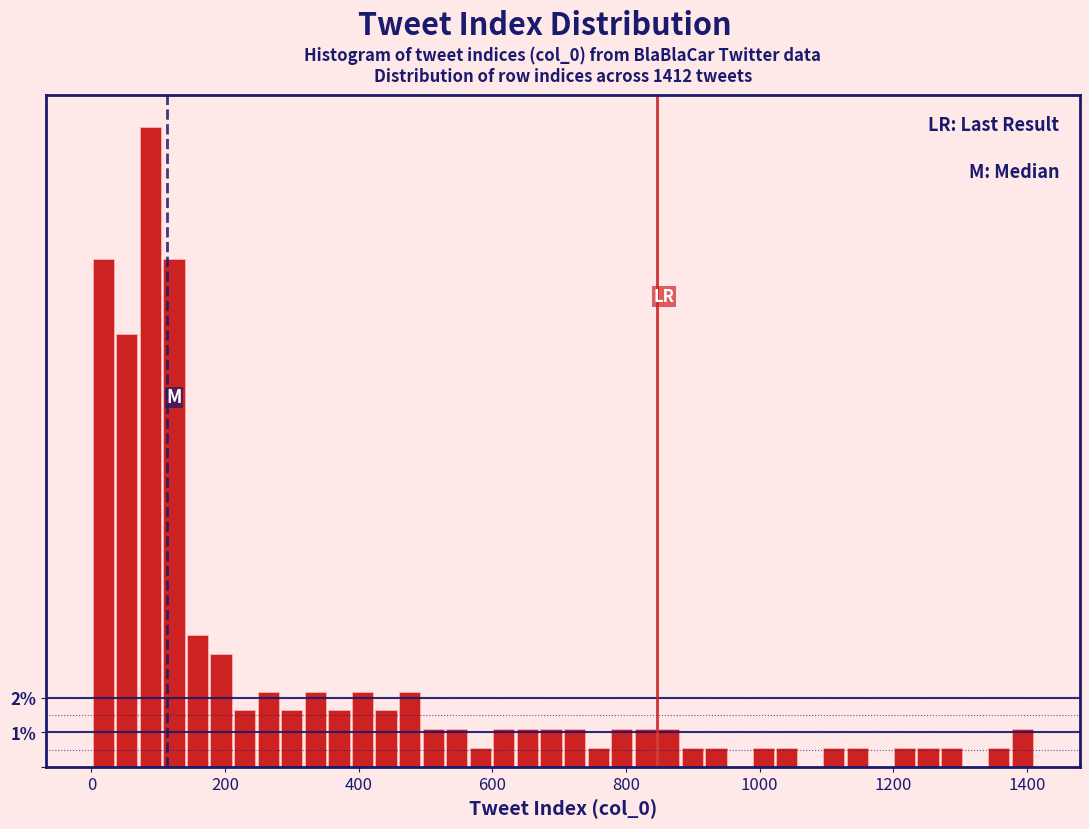

Around what value on the x-axis is the tallest bar? Give the approximate position of its centre, as read against the axis.

80